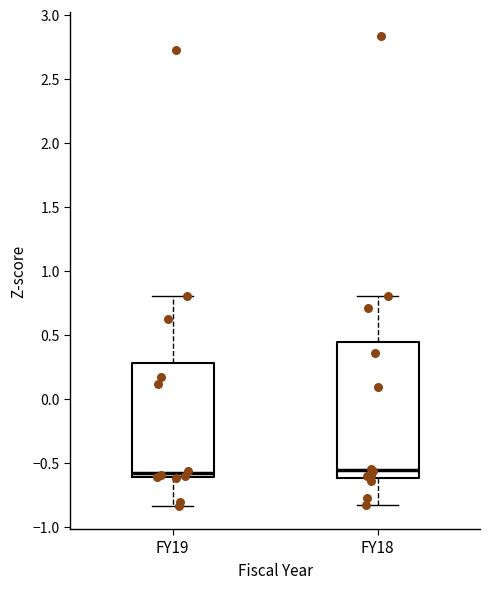

Where does the upper whisker of the box for FY18 end on the y-axis? The values are not printed on the chart, so give them approximately, as read against the axis.

0.80